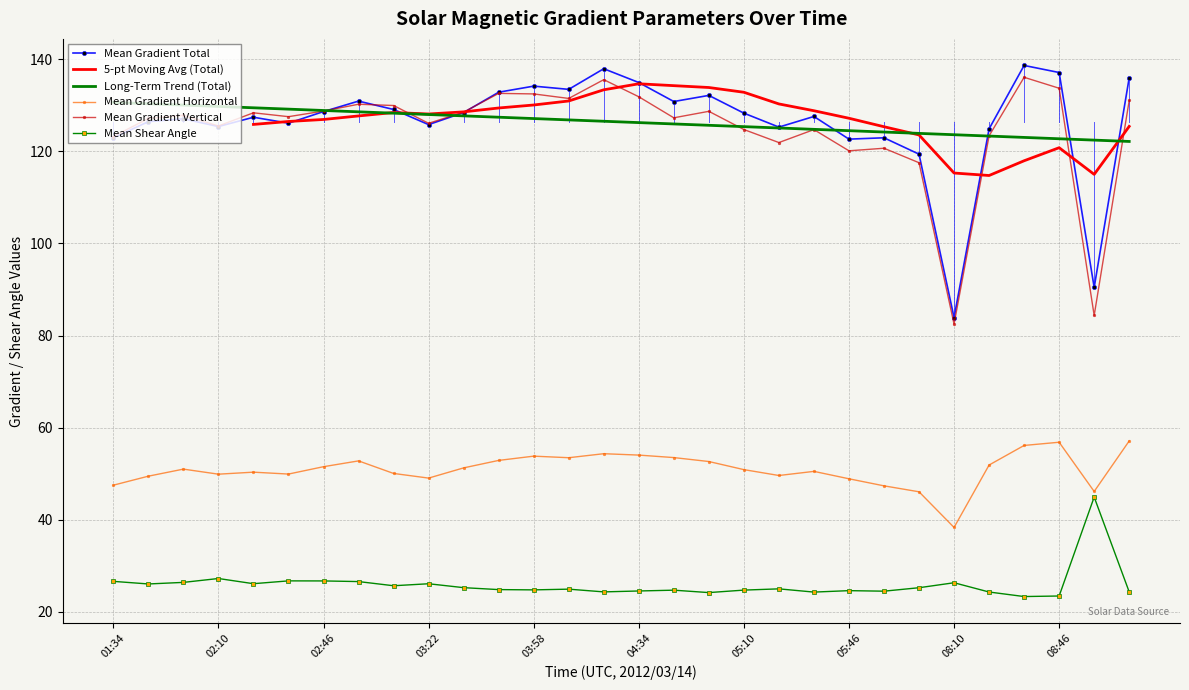

Which category has the lowest value across all series?

08:34